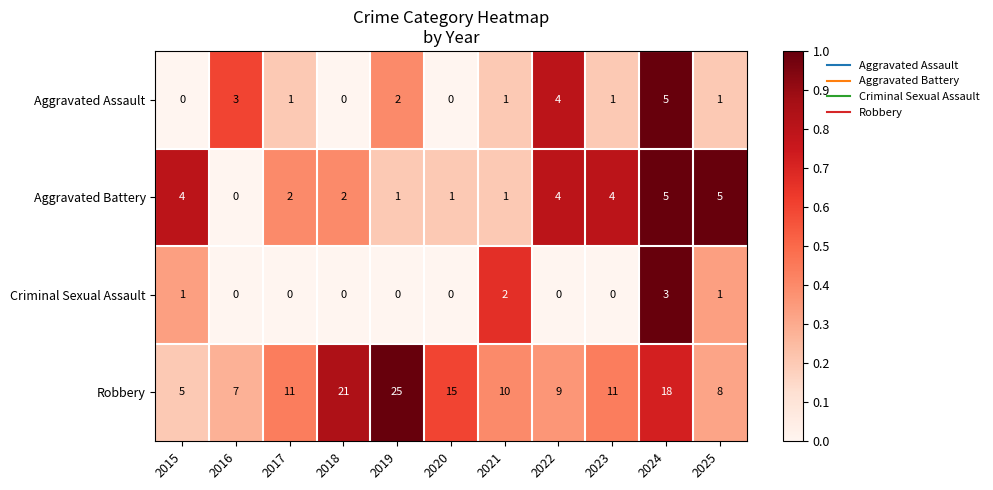

At which label does Robbery reach its minimum?

2015